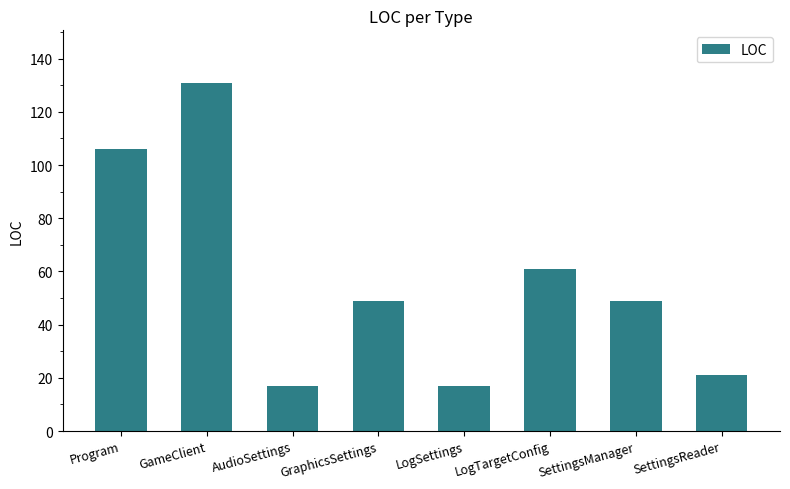

What is the sum of all values?

451